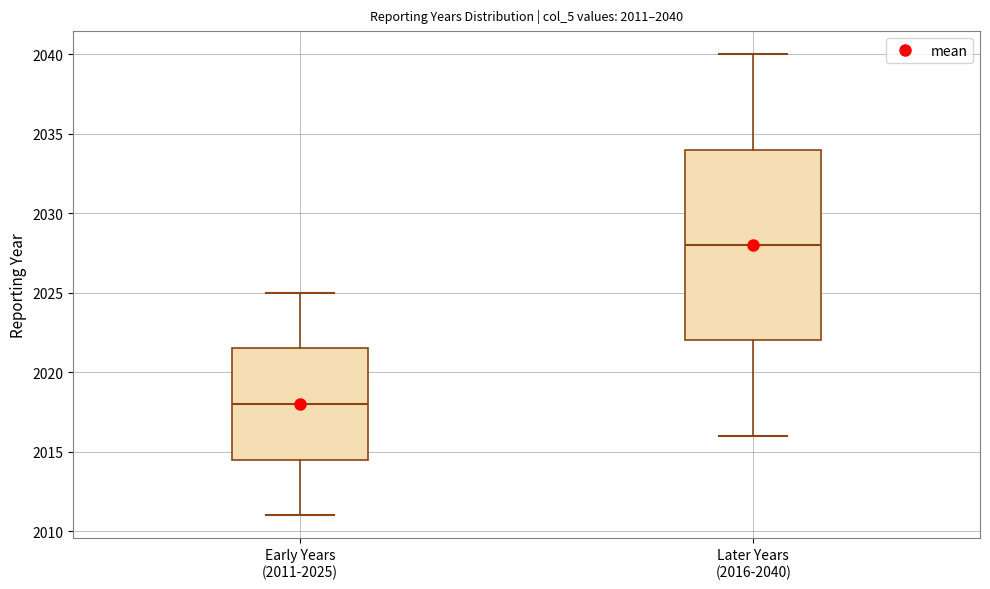

Which box has the highest median line?

Later Years (2016-2040)